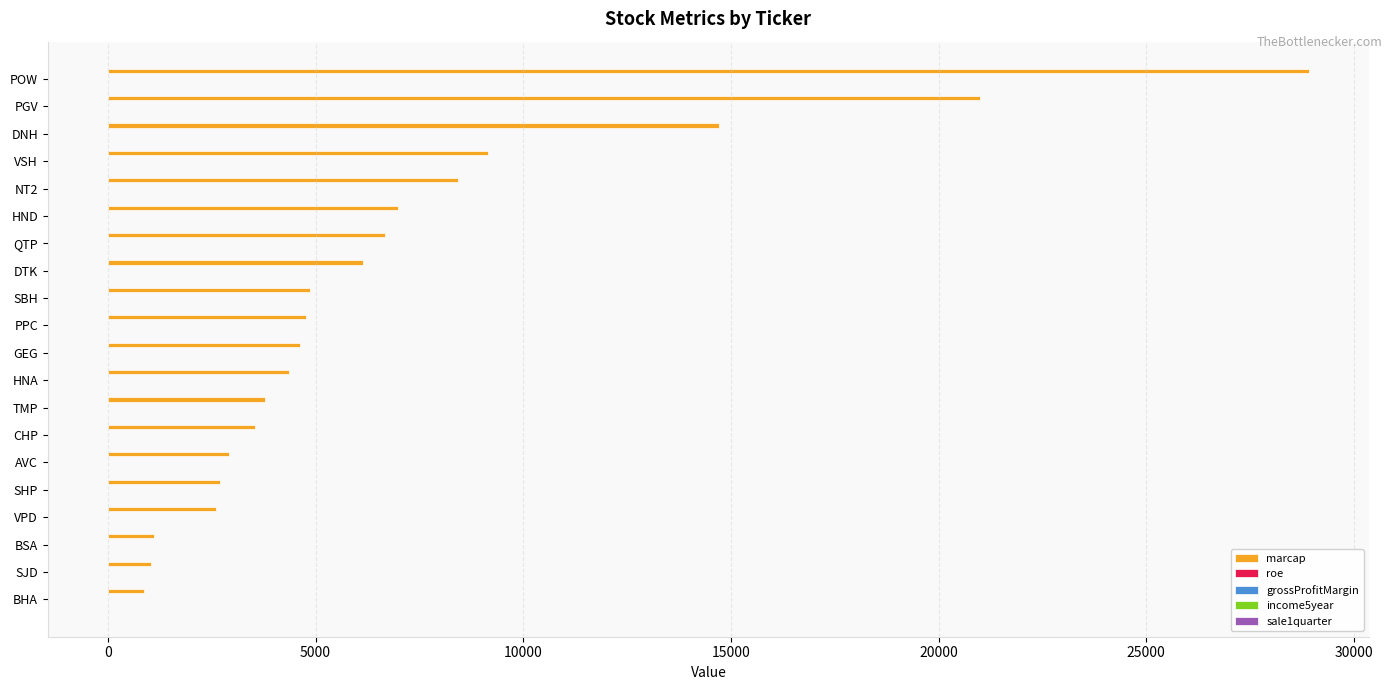

What is the highest value of the marcap series?

28922.0